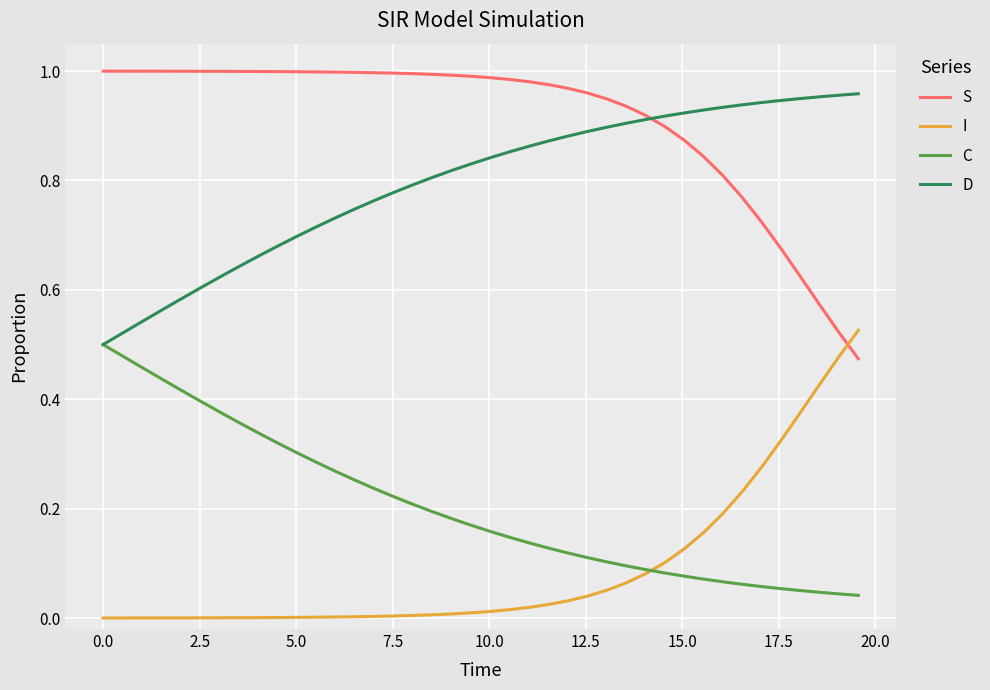

List the series in order of their peak value, highest first.

S, D, I, C